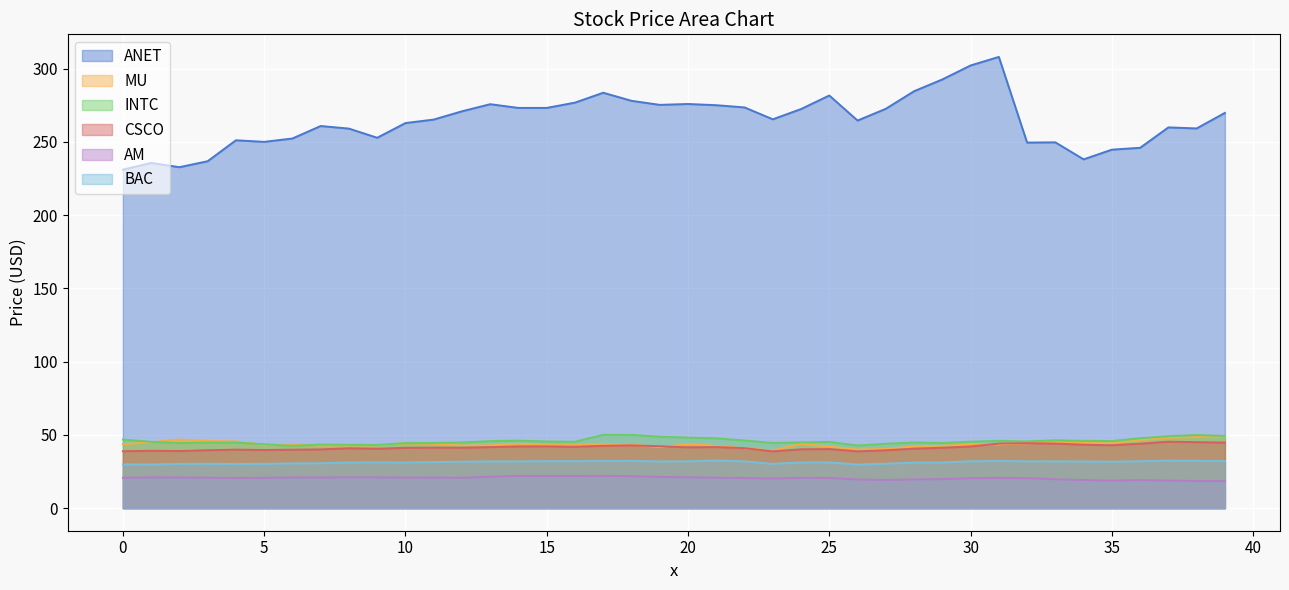

How many data points in INTC are above 45?

23